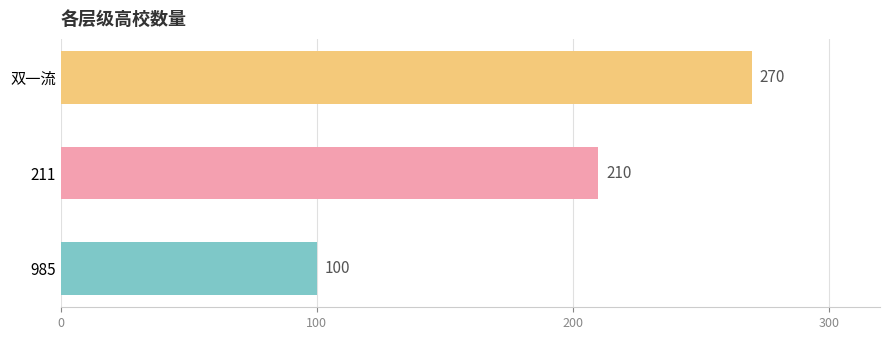

The chart shows a value of 362 at 211. True or false?

False